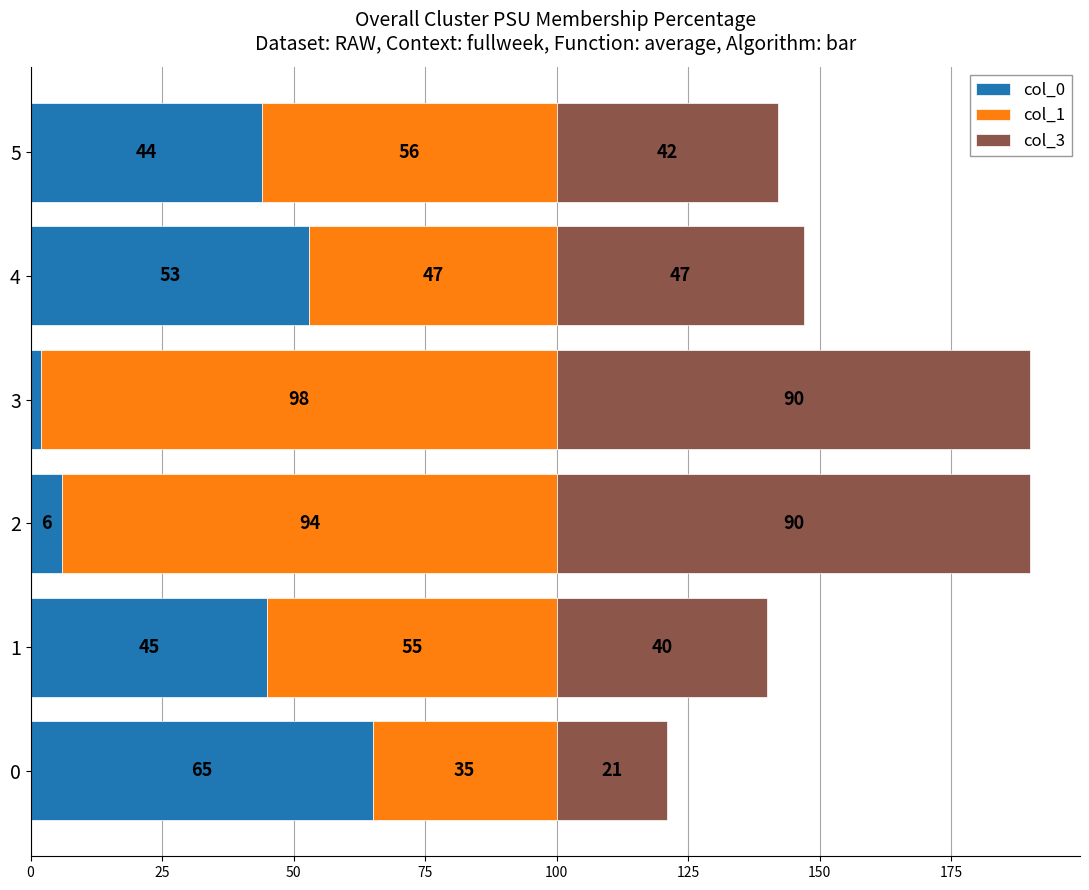

The value of col_0 at 2 is 6. True or false?

True